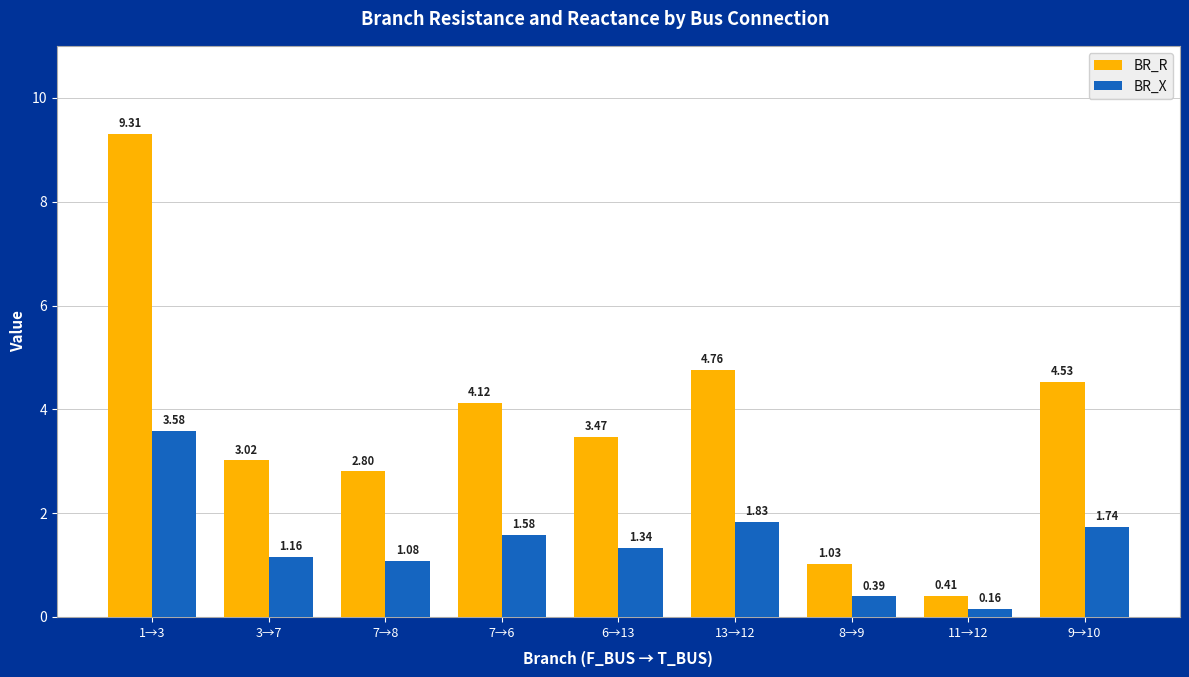

Where is BR_R nearest to the value 4?

7→6